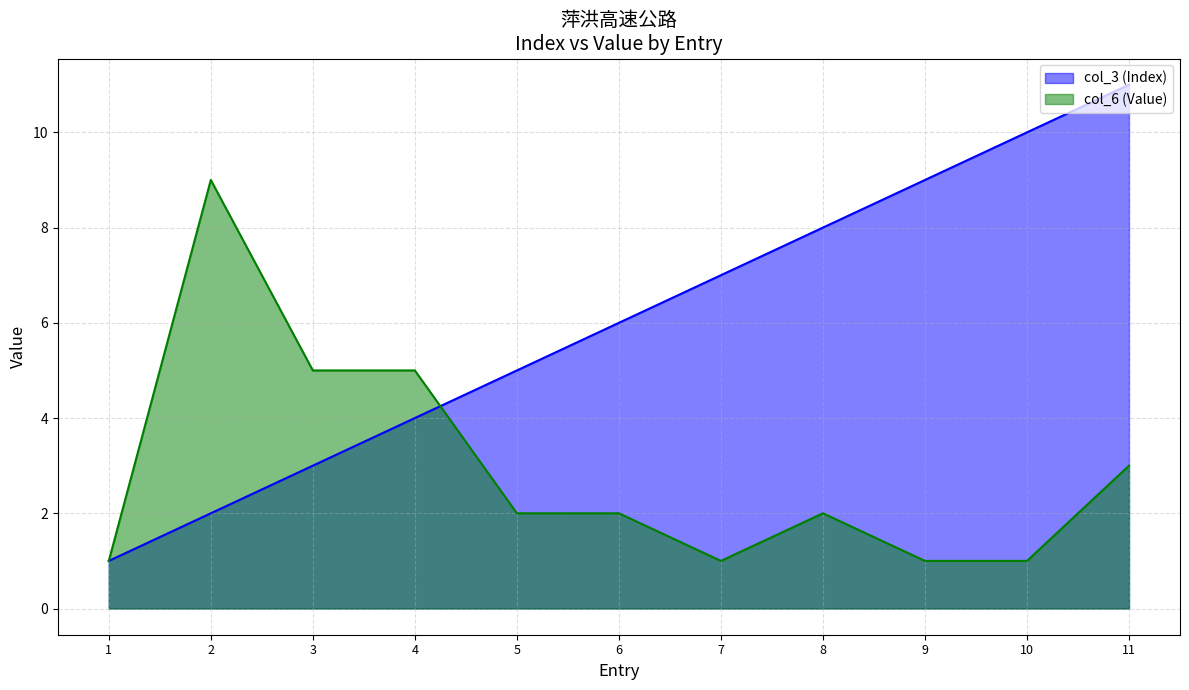

Reading right to left, what are all the values shown in this chart?

col_3 (Index): 11	10	9	8	7	6	5	4	3	2	1
col_6 (Value): 3	1	1	2	1	2	2	5	5	9	1